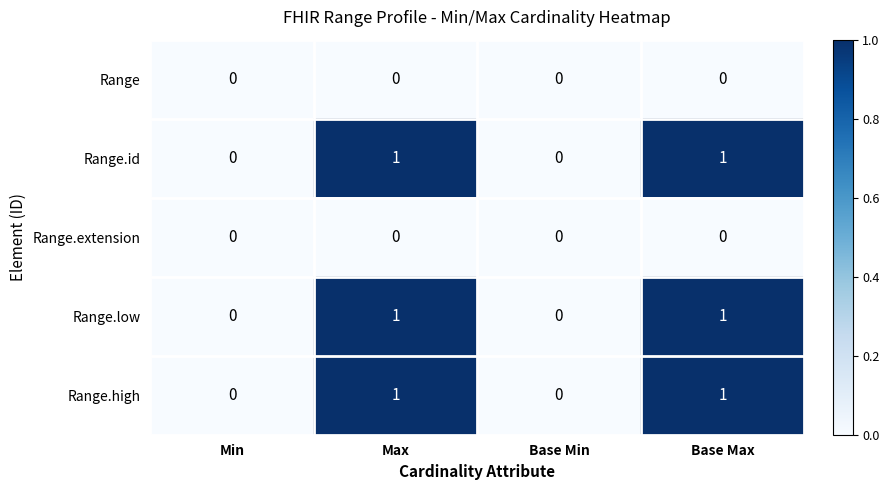

How many Range.high values are between 0 and 1?

4